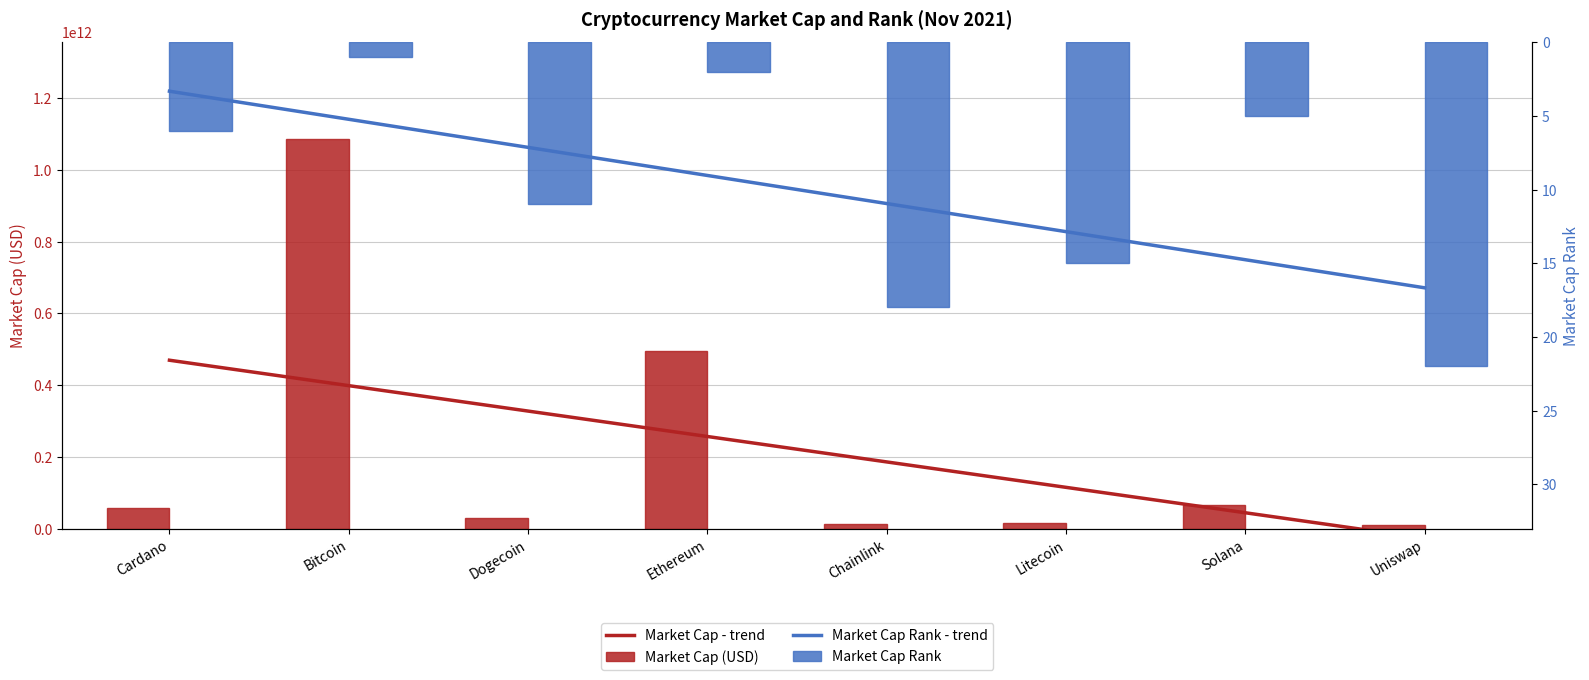

Between Dogecoin and Ethereum, which is larger?

Dogecoin